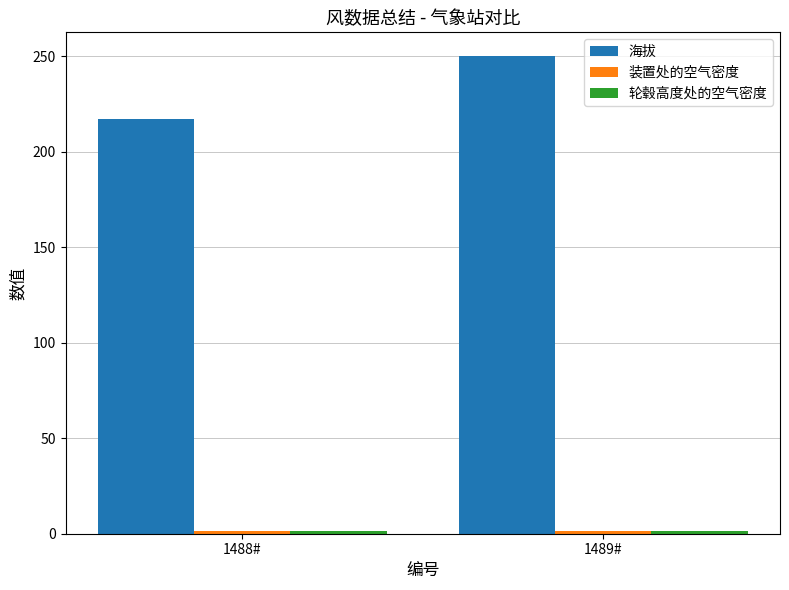

At which category is the sum across all series the highest?

1489#